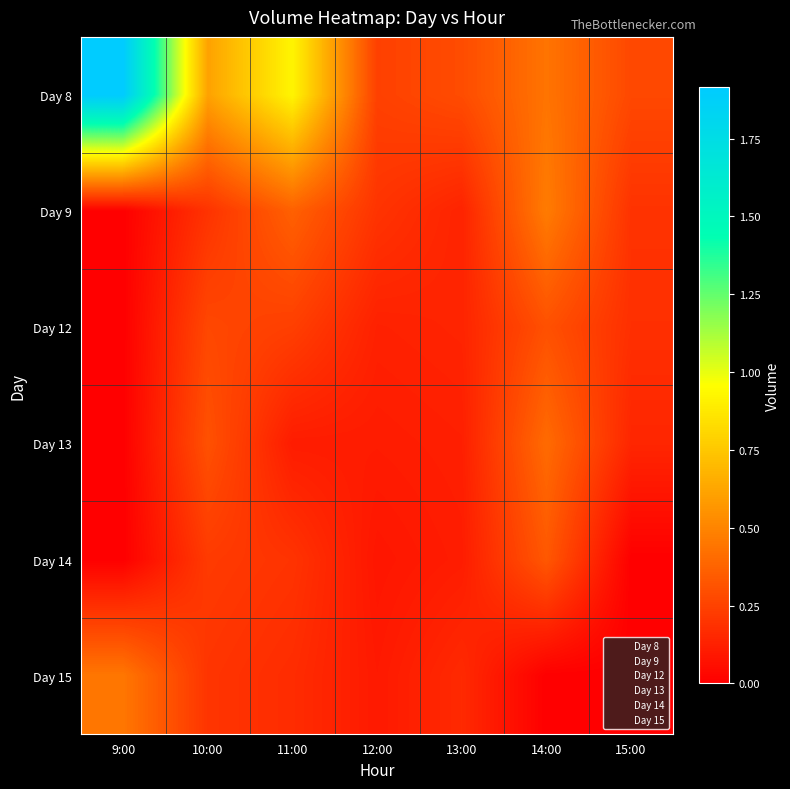

Which series has the largest total across all categories?

Day 8